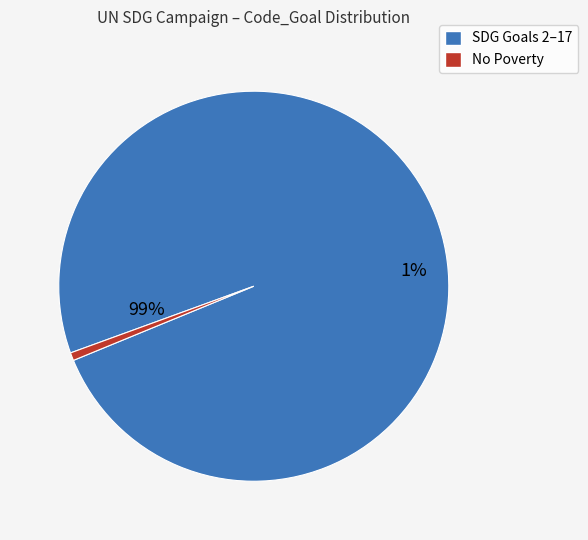

Which category has the smallest portion of the pie?

No Poverty